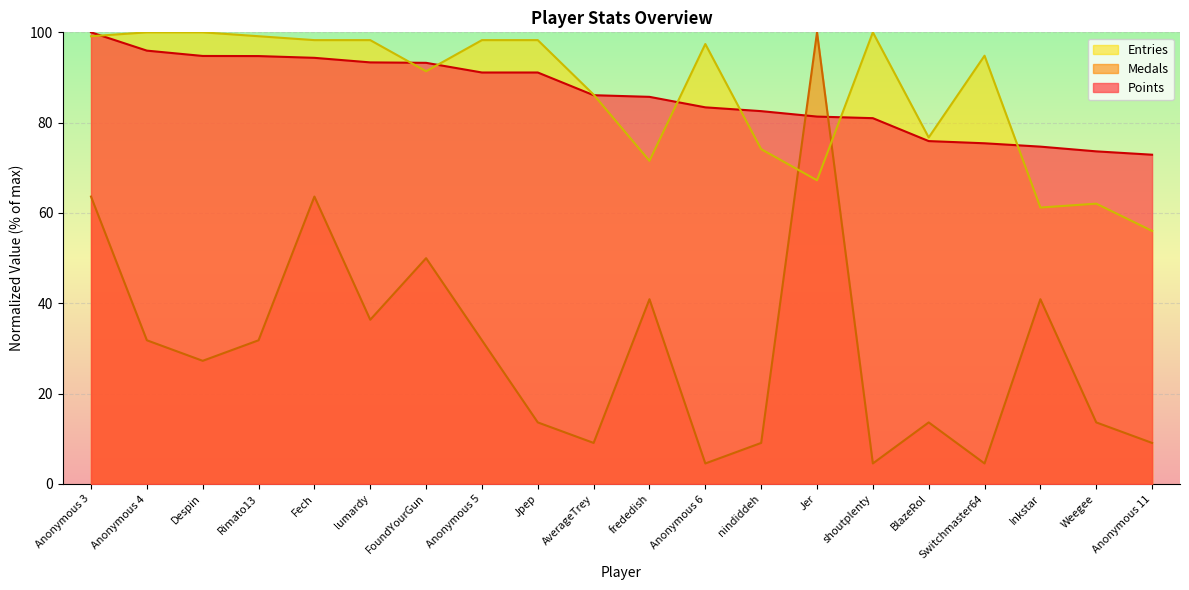

At which label does Medals first exceed 31?

Anonymous 3